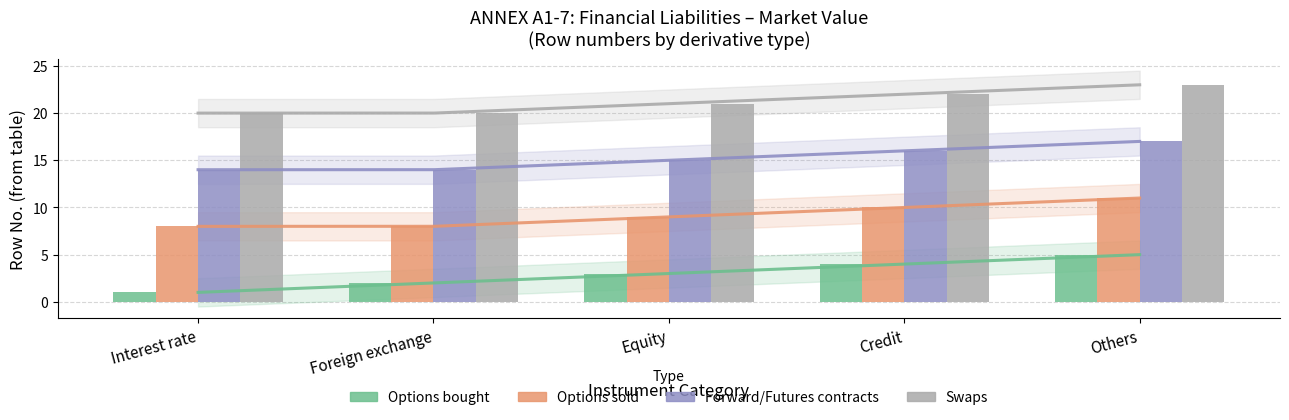

True or false: Forward/Futures contracts has a value of 24 at Others.

False